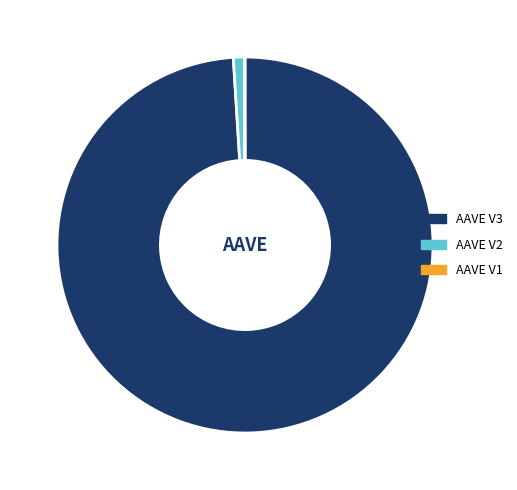

Which category has the biggest portion of the pie?

AAVE V3